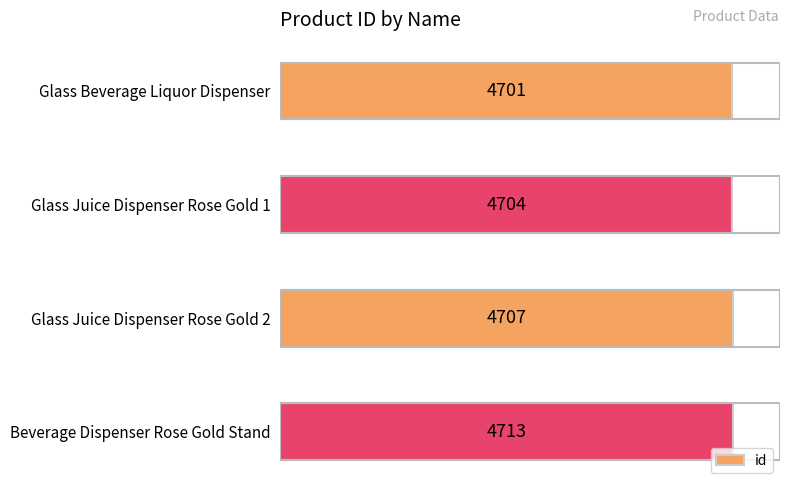

True or false: the data shows 1225 at Glass Juice Dispenser Rose Gold 1.

False